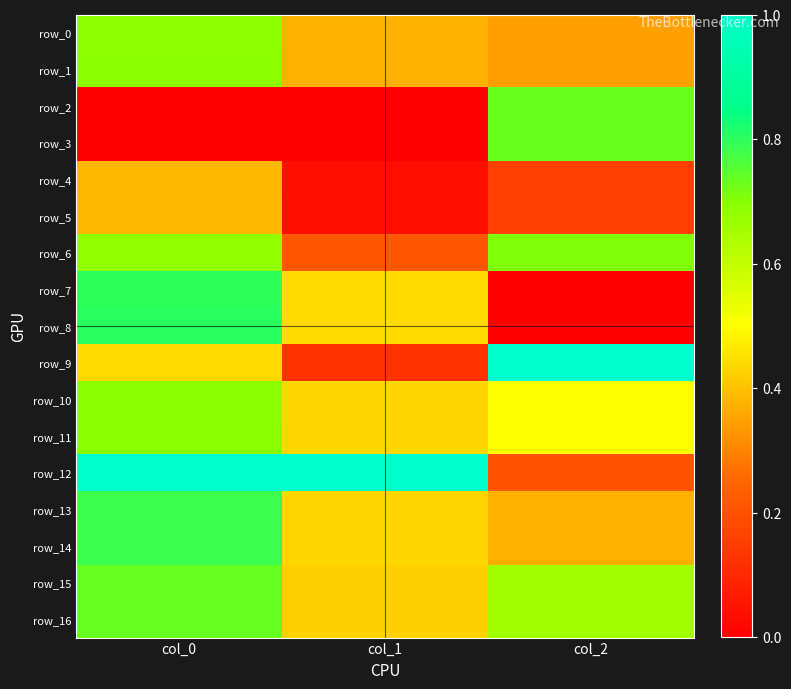

Reading right to left, list all the values displayed in this chart.

row_0: 0.3	0.4	0.7
row_1: 0.3	0.4	0.7
row_2: 0.7	0.0	0.0
row_3: 0.7	0.0	0.0
row_4: 0.2	0.0	0.4
row_5: 0.2	0.0	0.4
row_6: 0.7	0.2	0.7
row_7: 0.0	0.4	0.8
row_8: 0.0	0.4	0.8
row_9: 1.0	0.1	0.4
row_10: 0.5	0.4	0.7
row_11: 0.5	0.4	0.7
row_12: 0.2	1.0	1.0
row_13: 0.4	0.4	0.8
row_14: 0.4	0.4	0.8
row_15: 0.7	0.4	0.7
row_16: 0.7	0.4	0.7